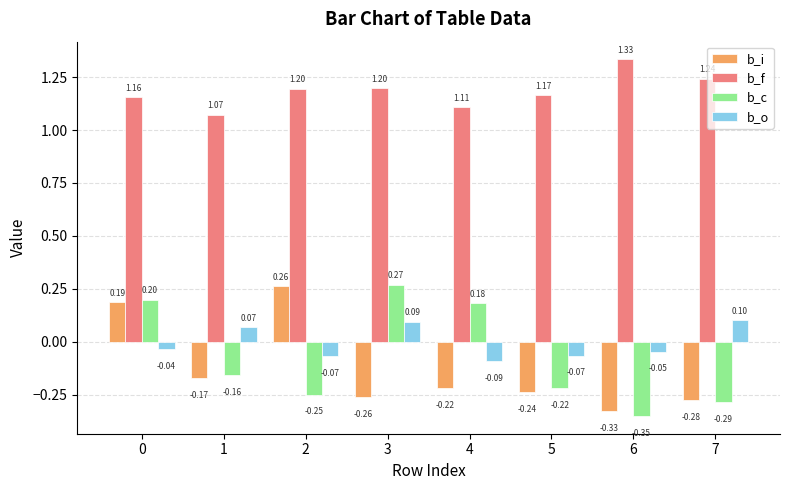

Count the b_o values in the range 0 to 1.

3